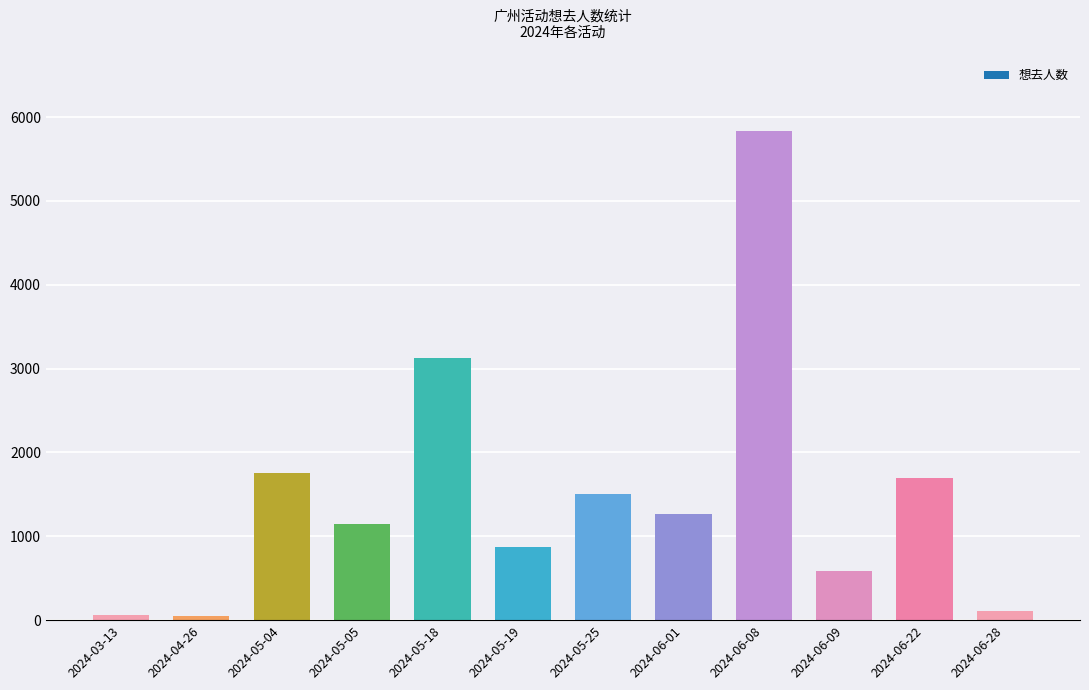

What is the difference between the values at 2024-06-28 and 2024-06-08?

5724